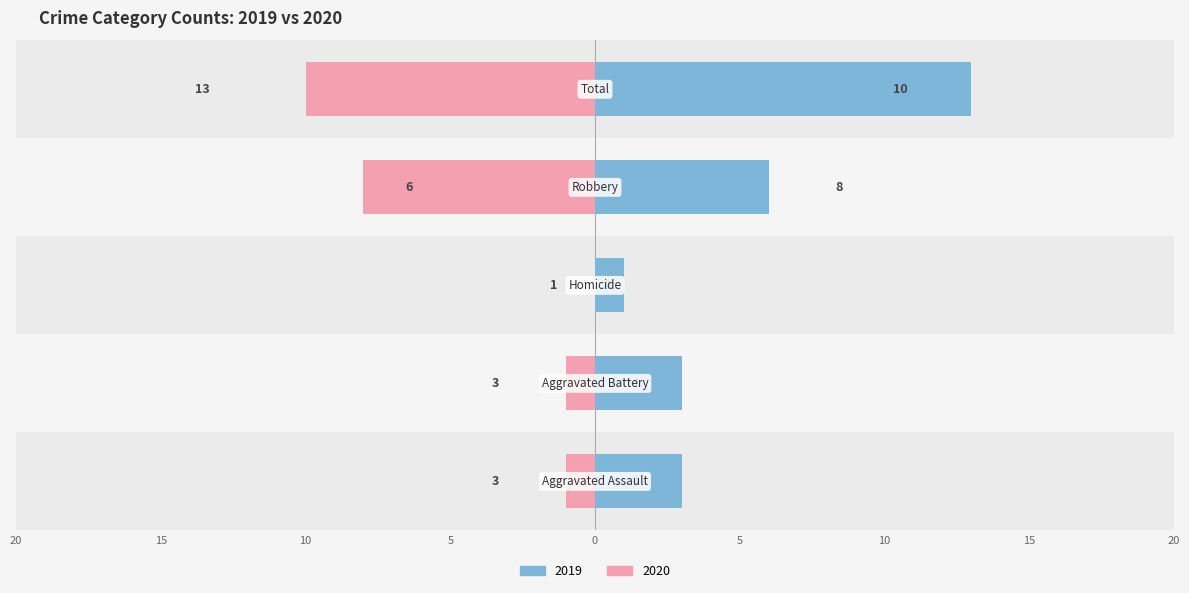

How many groups of bars are there?

5